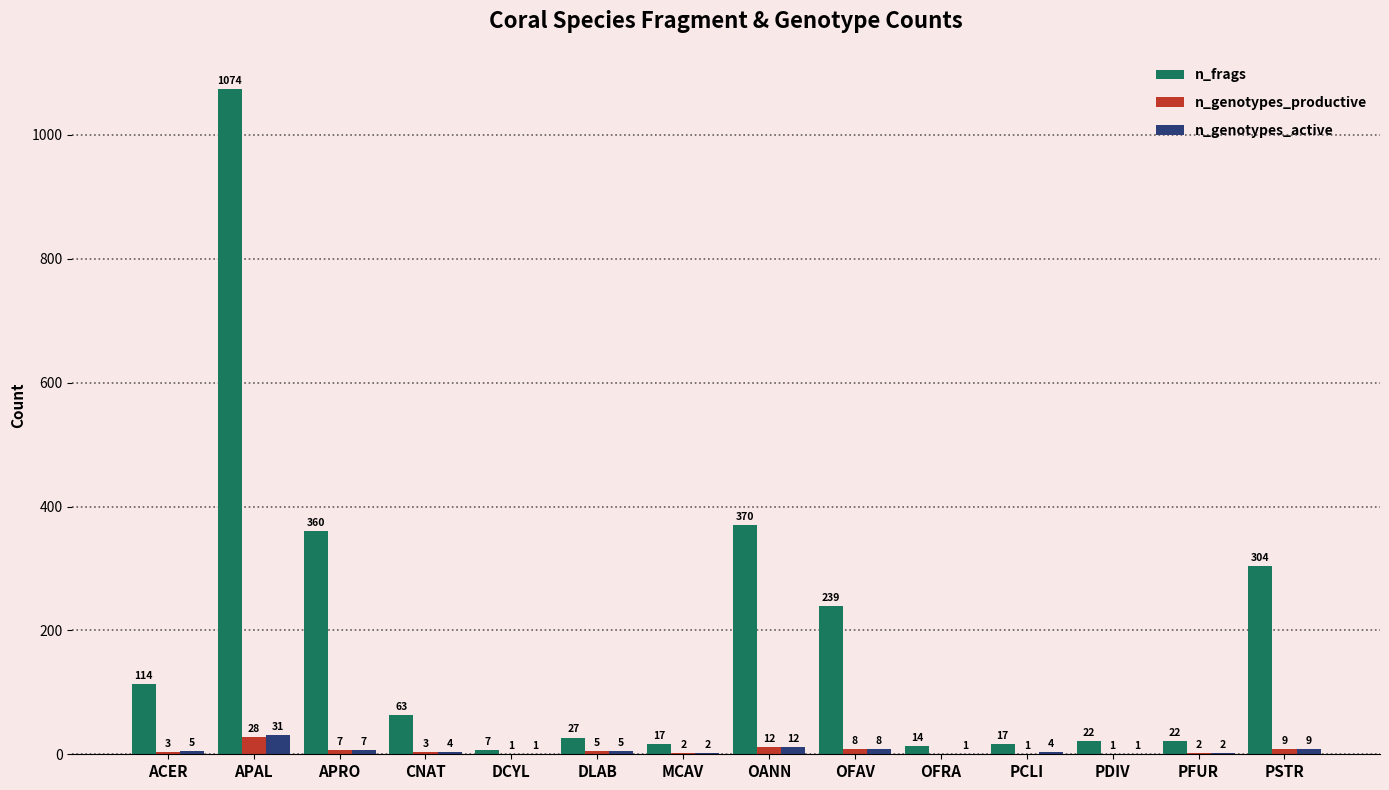

Which series changed the most between APRO and OANN?

n_frags